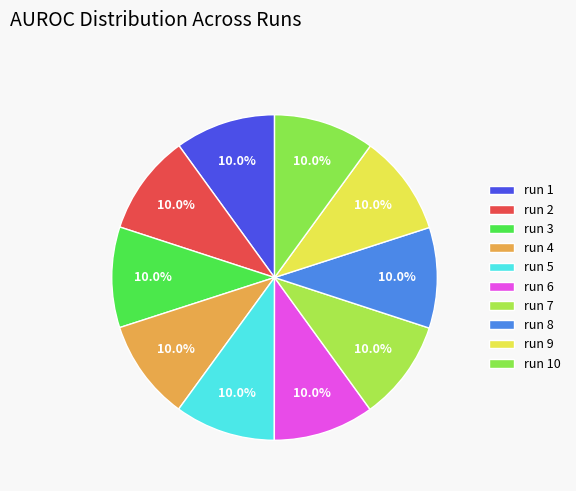

Which has a higher value, run 4 or run 7?

run 4